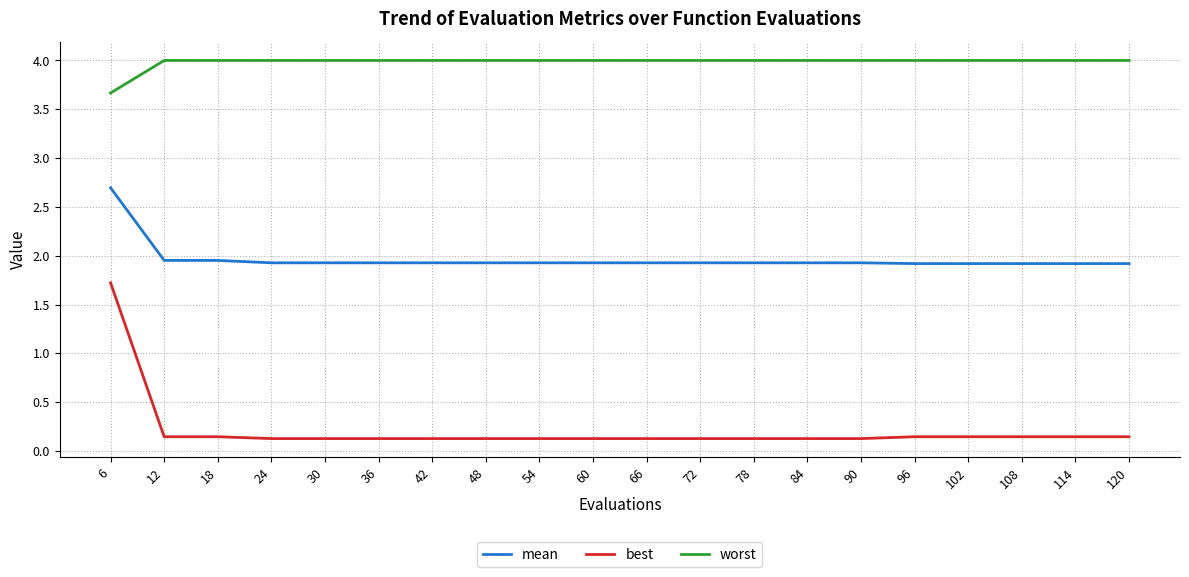

True or false: best and worst cross at least once.

False